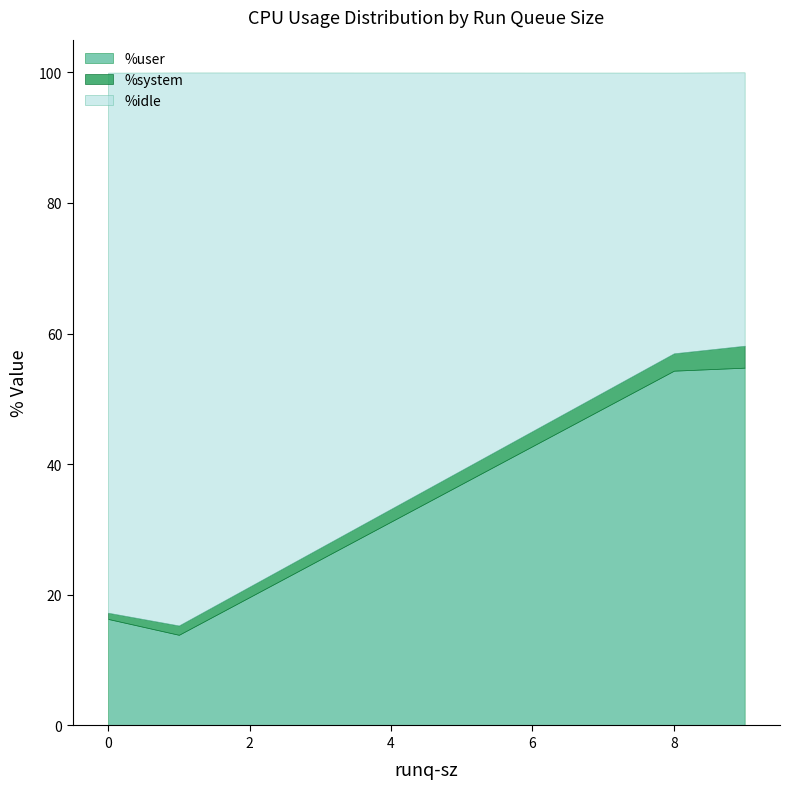

At which label is %system closest to 2?

1